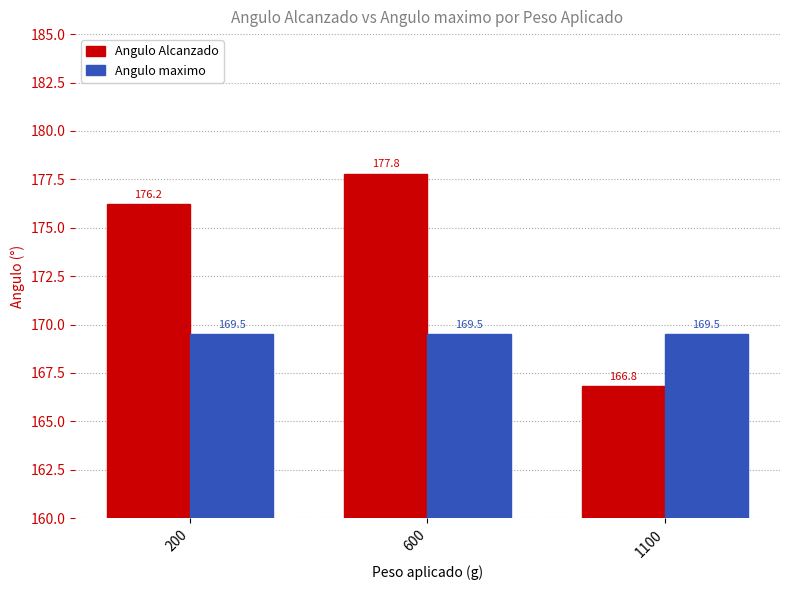

The Angulo maximo series shows 169.5 at 600. True or false?

True